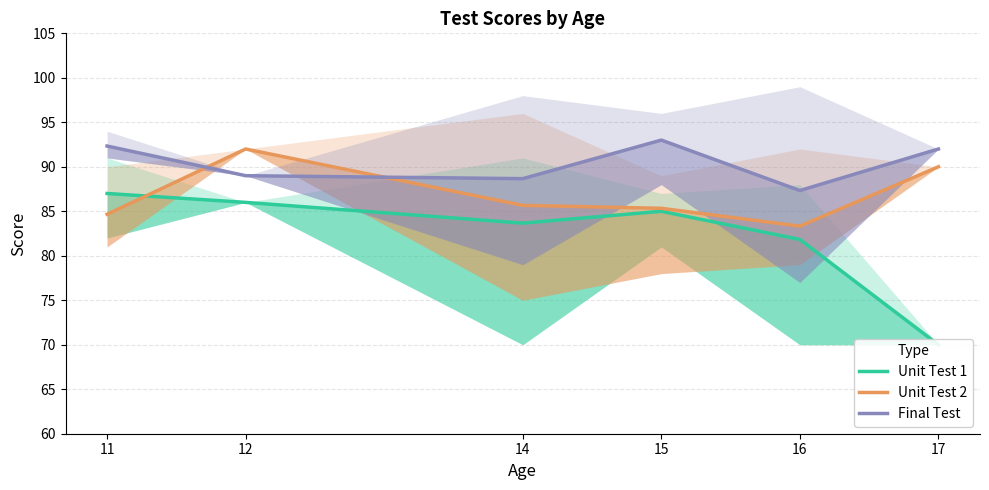

What is the value of the Unit Test 1 point at the 4th from the left?

85.0